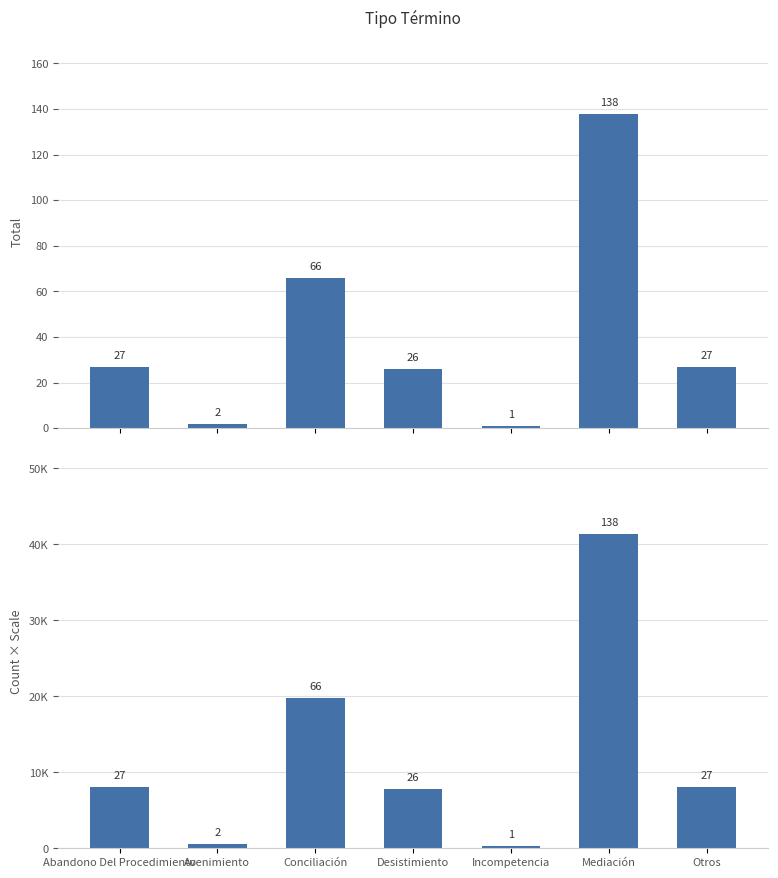

What is the difference between the second highest and minimum values in the Count series?

19500